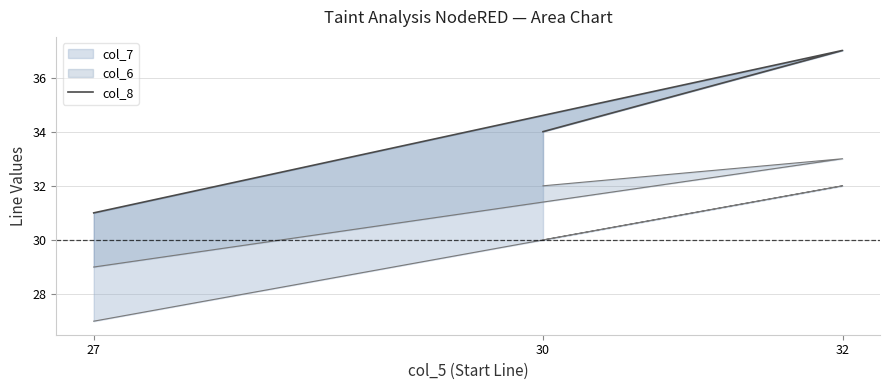

Does the chart display data point markers on the line(s)?

No